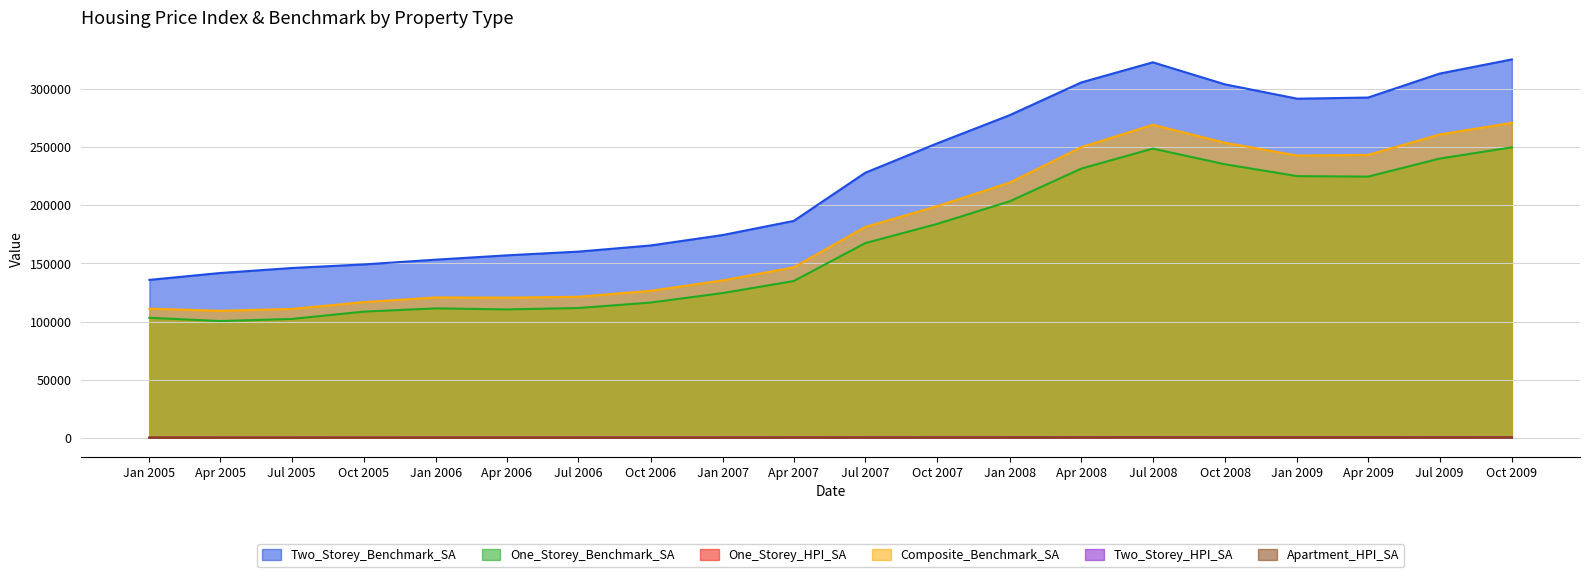

True or false: Two_Storey_HPI_SA and Composite_Benchmark_SA intersect in this chart.

False